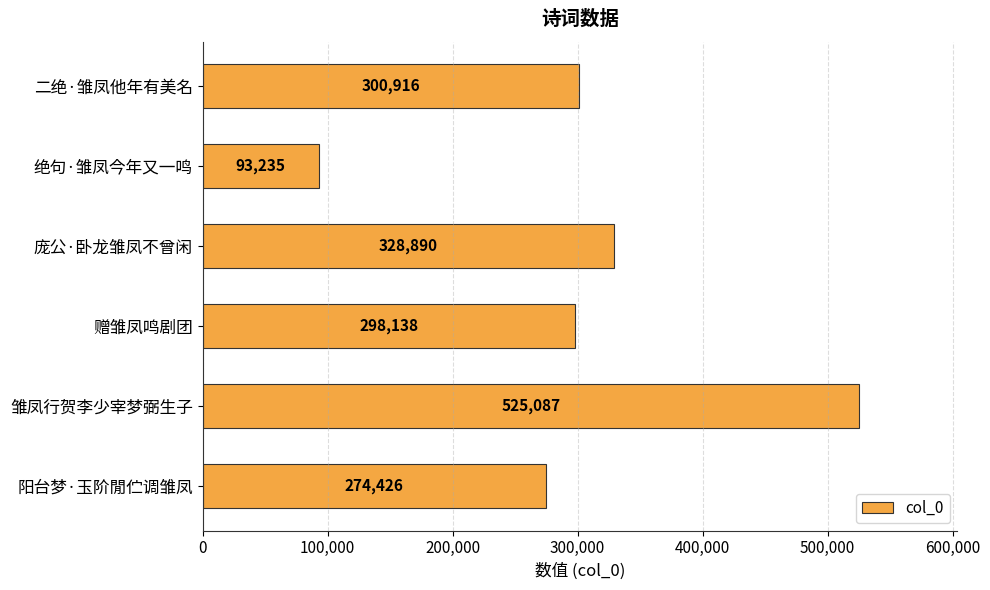

True or false: the data shows 206927 at 庞公·卧龙雏凤不曾闲.

False